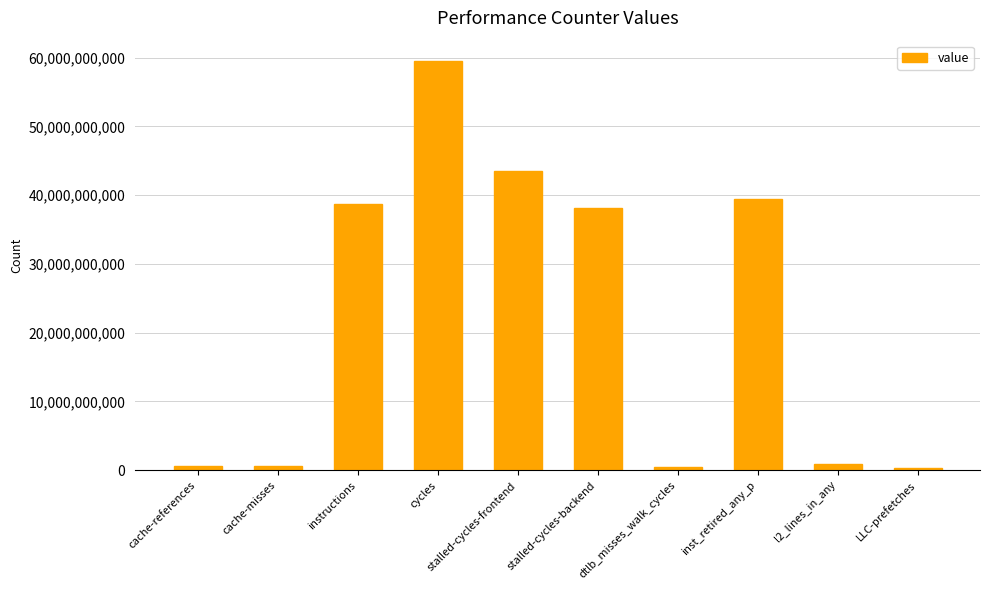

What is the change in value from instructions to LLC-prefetches?

-38355304043